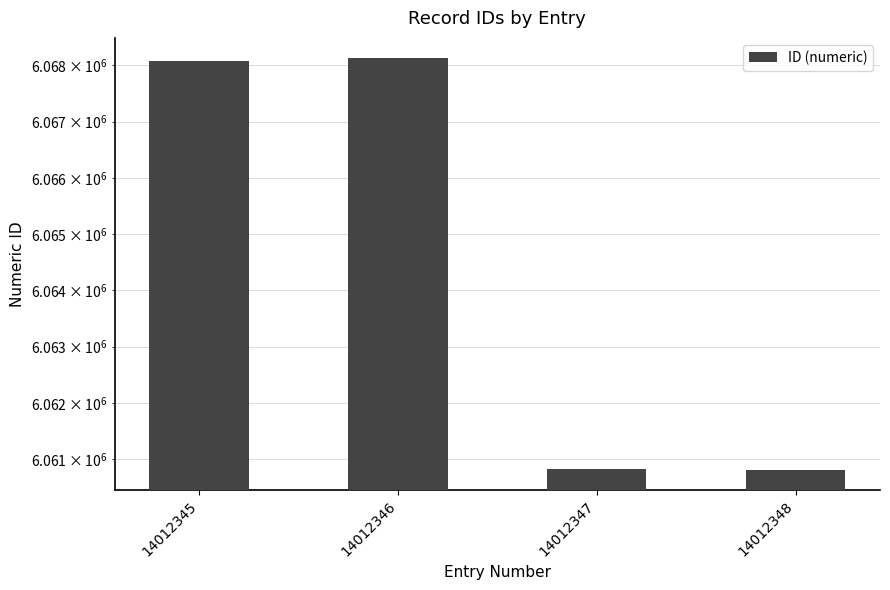

List the labels in order of value, smallest first.

14012348, 14012347, 14012345, 14012346